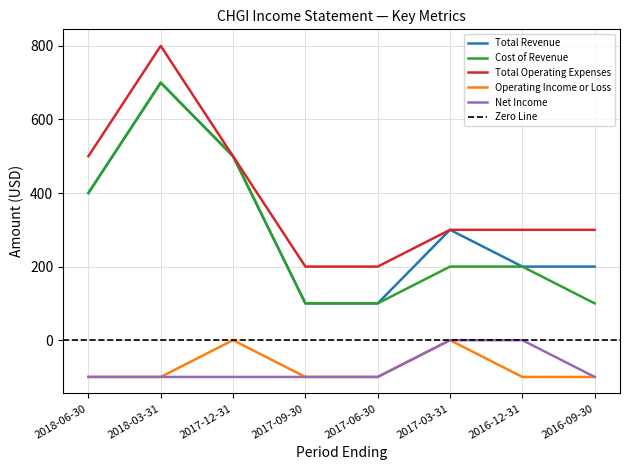

At 2018-03-31, list the series in order from smallest to largest.

Operating Income or Loss, Net Income, Total Revenue, Cost of Revenue, Total Operating Expenses